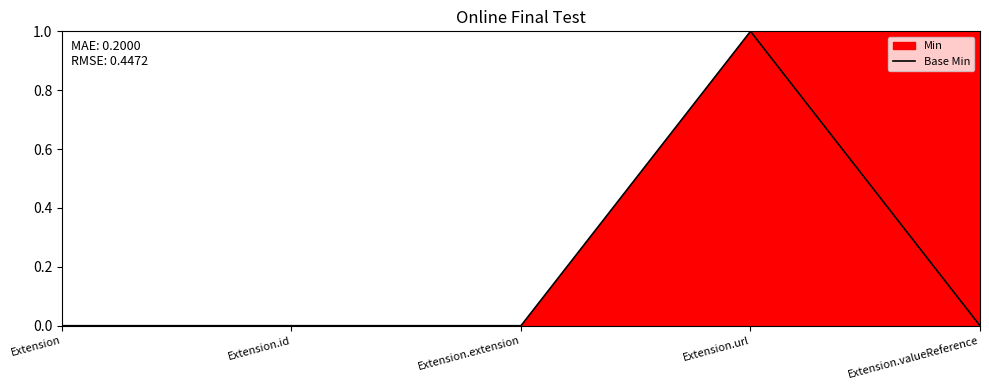

Does the chart display data point markers on the line(s)?

No